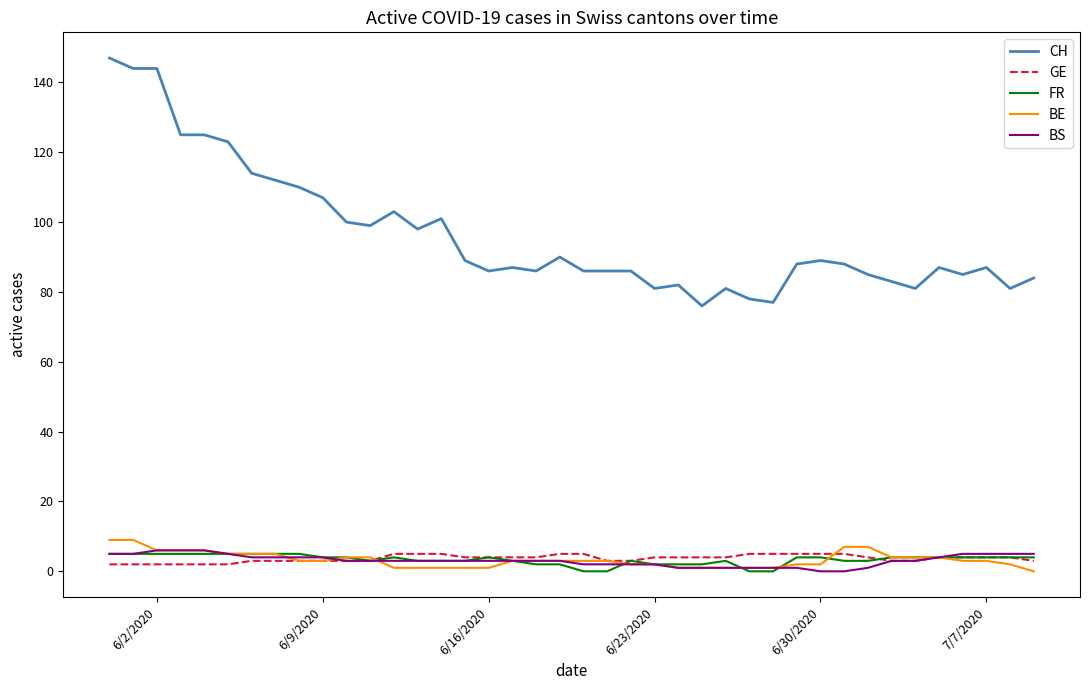

What is the highest value of the GE series?

5